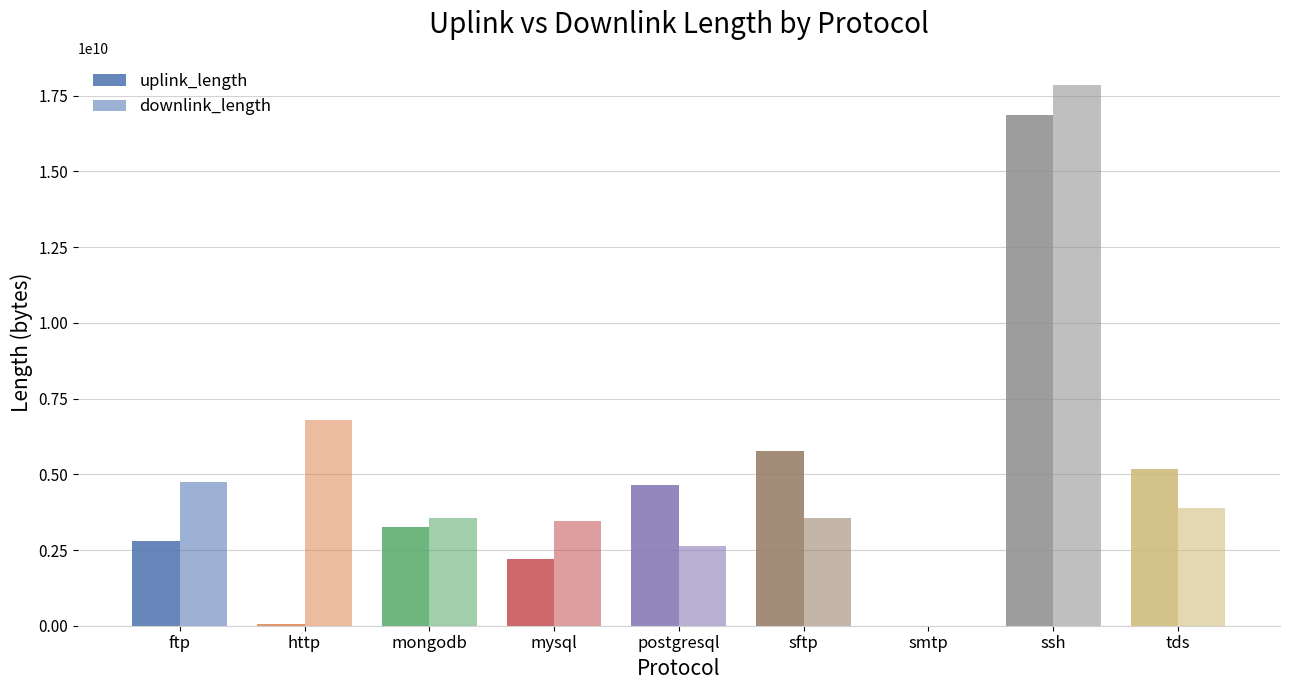

Reading left to right, transcribe all the data shown in this chart.

uplink_length: 2790335897	66033043	3270286280	2190244243	4650438962	5760391103	24129	16871841490	5160391296
downlink_length: 4740459057	6784685192	3540355540	3450297849	2640429749	3540457423	39668	17851914663	3870427896